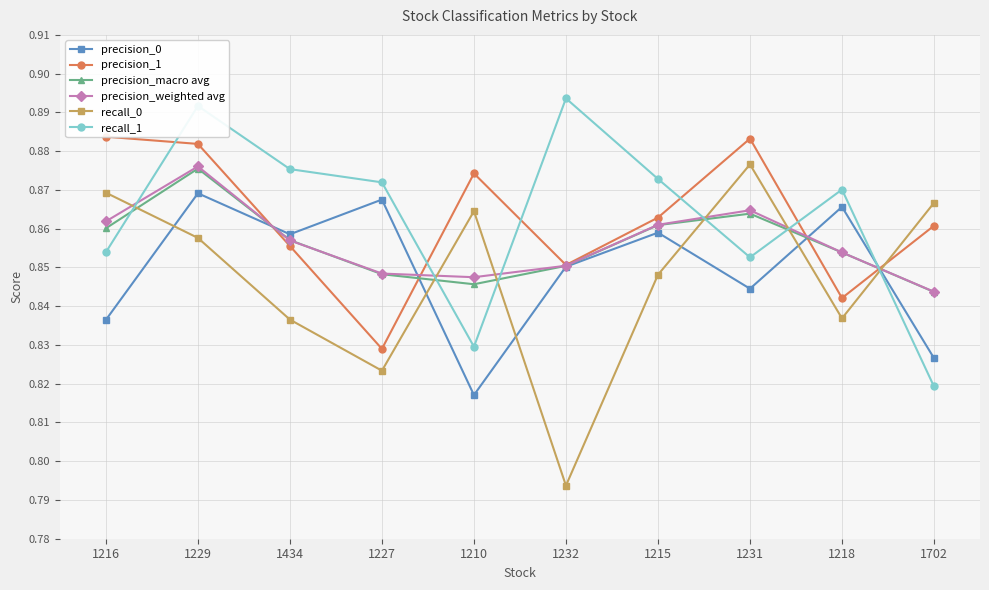

What is the difference between the maximum and minimum values in the recall_0 series?

0.1